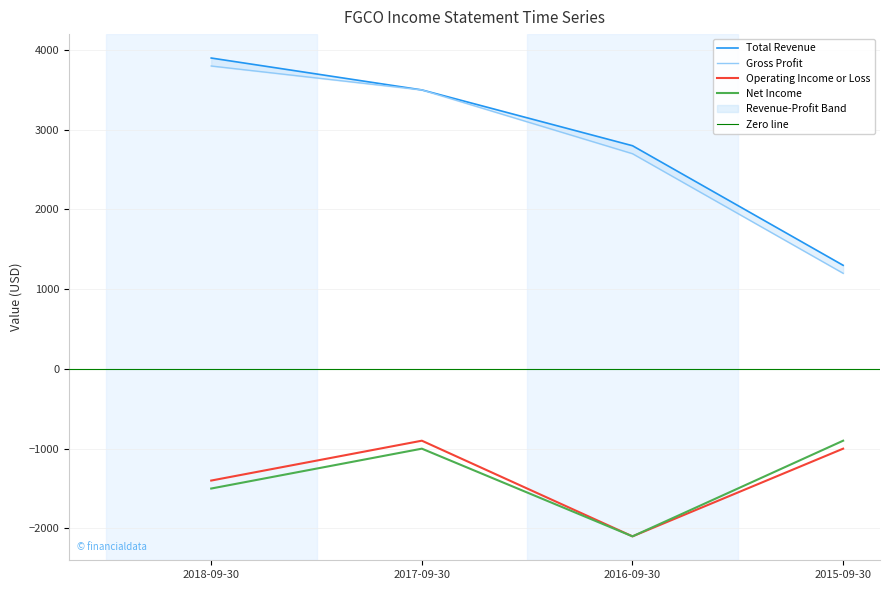

What is the difference between the highest and lowest values at 2017-09-30?

4500